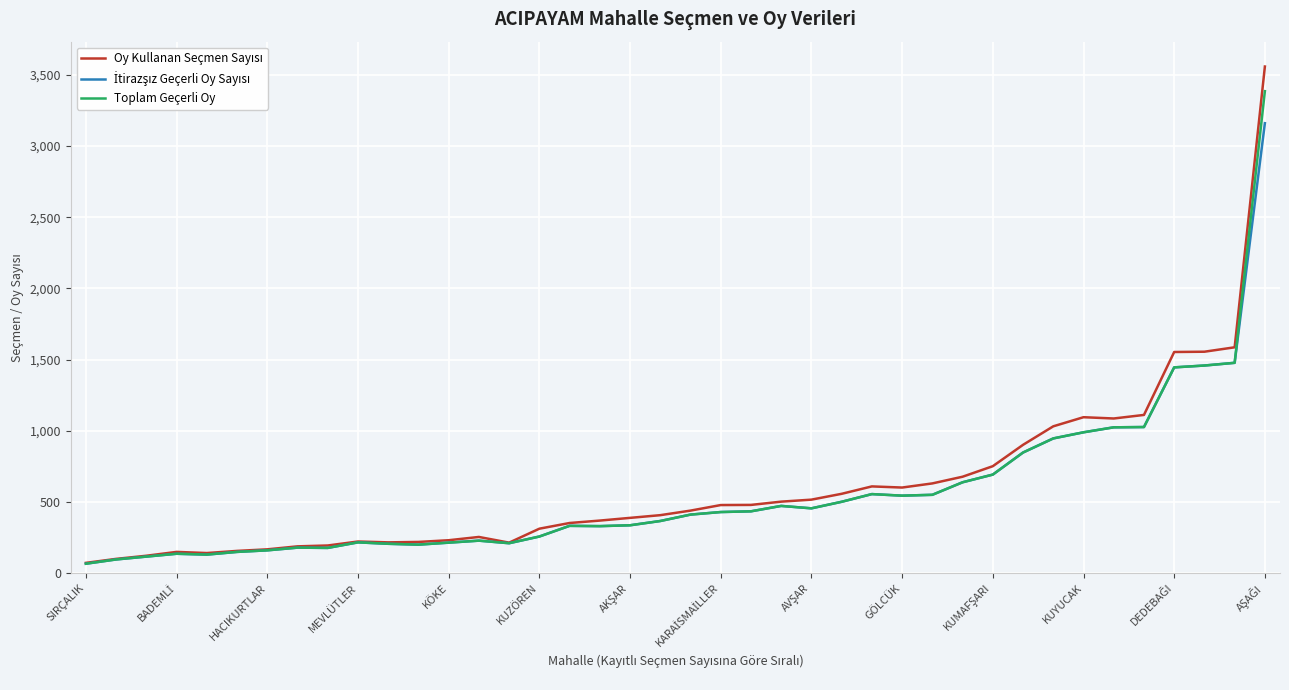

At how many categories does at least one series exceed 1689?

1